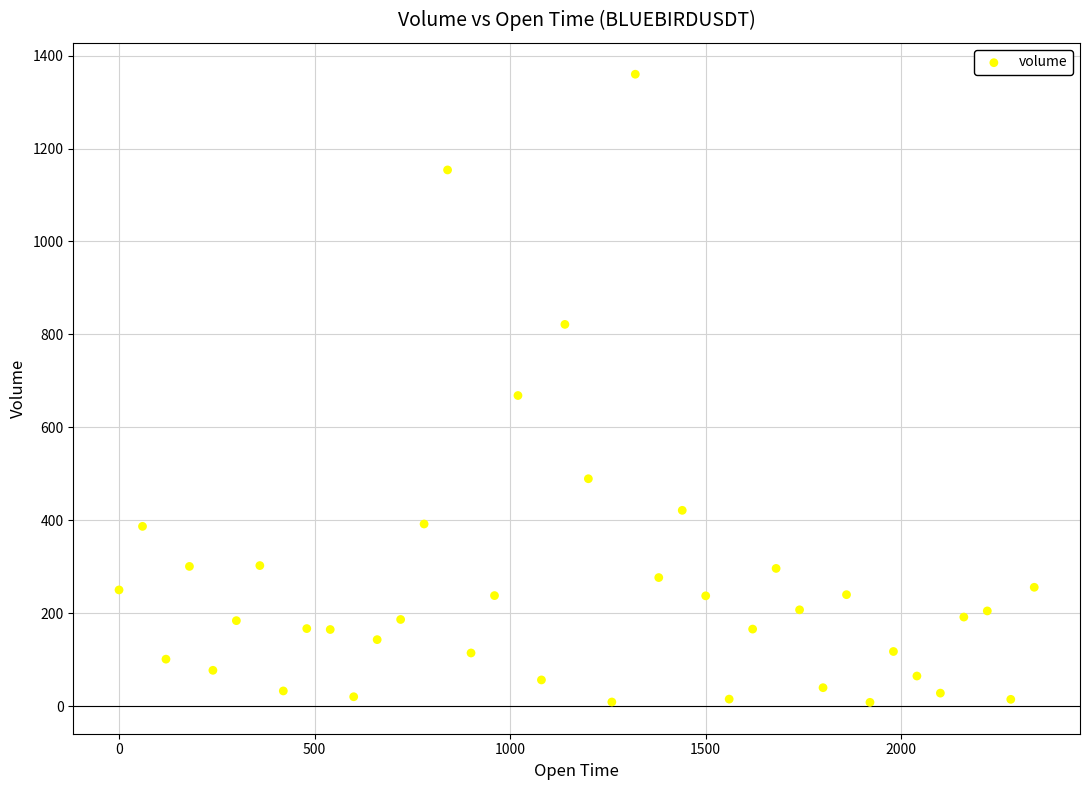

What Y value in the scatter plot is closest to 684?

668.5